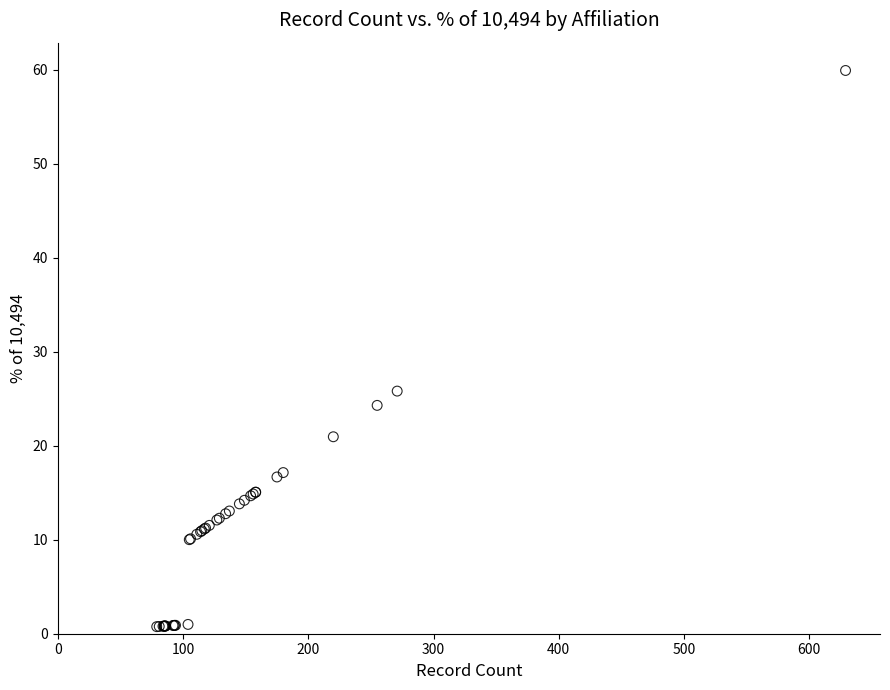

What Y value in the scatter plot is closest to 30?

25.8